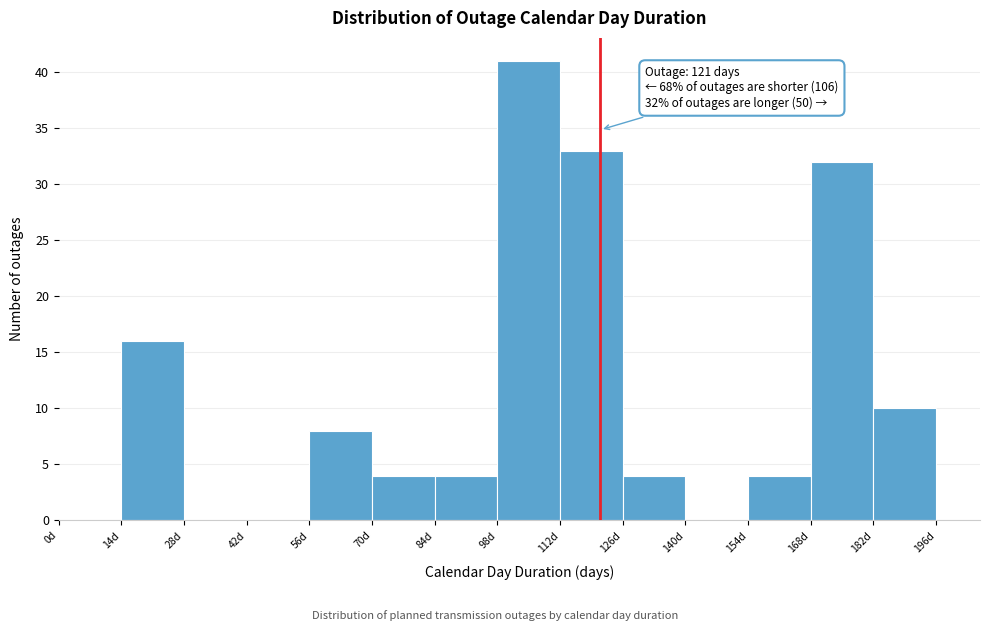

Over which range of the x-axis is the bar tallest?

98 to 112